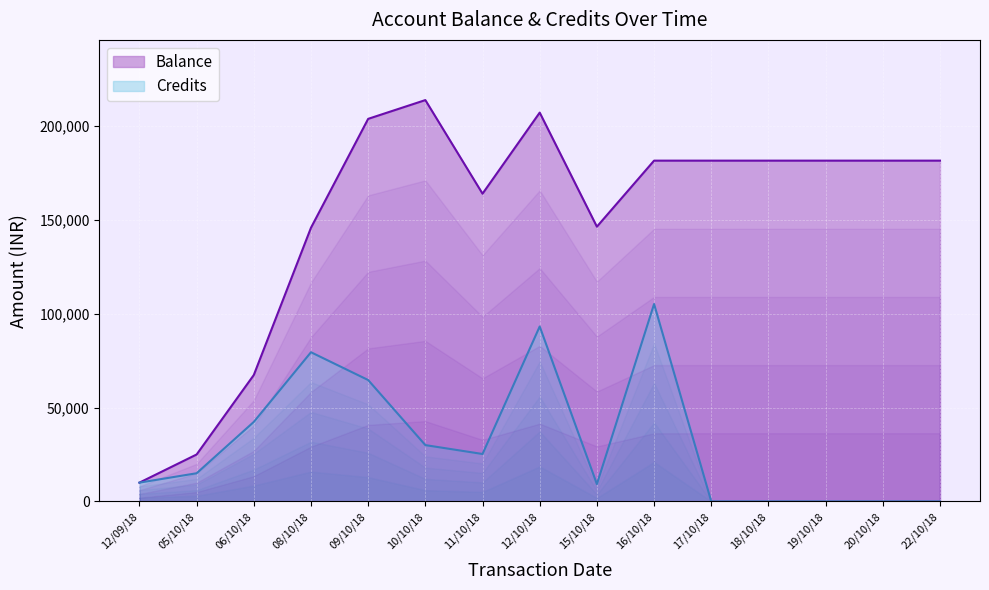

True or false: Credits and Balance cross at least once.

False